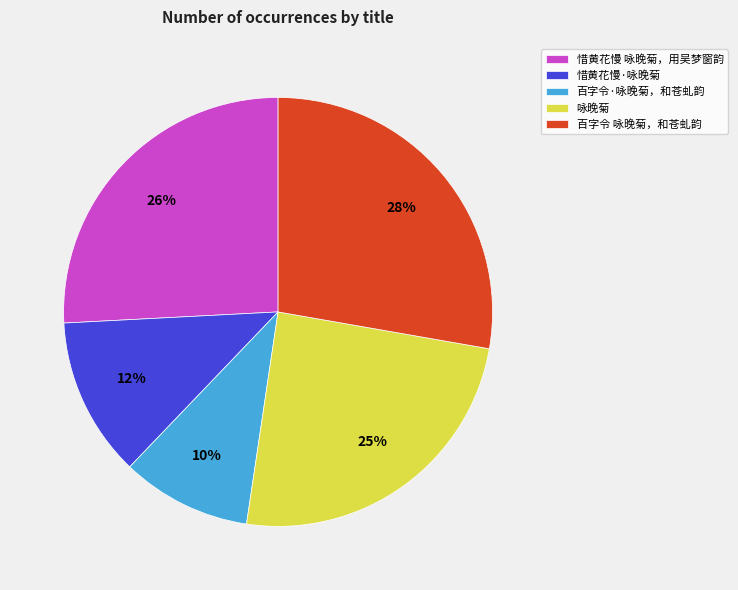

To the nearest percent, what is the difference between the largest and smallest slice percentages?

18%